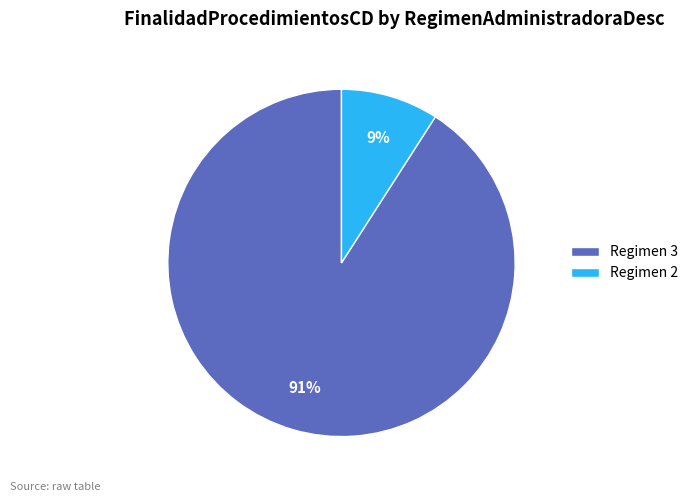

Rank the categories by value from lowest to highest.

Regimen 2, Regimen 3